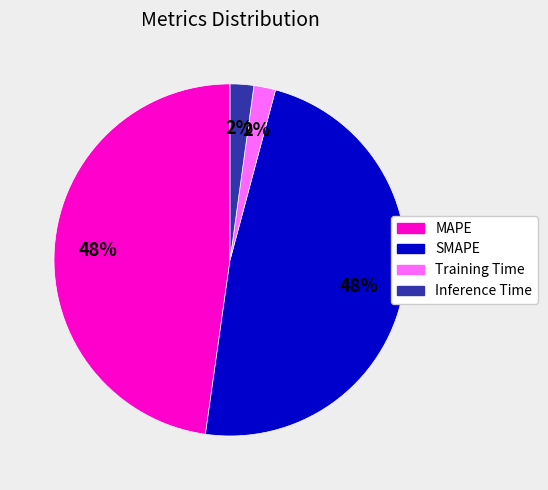

Count the number of slices in the pie.

4